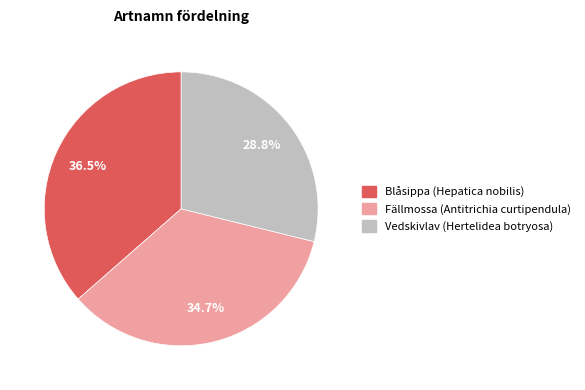

Between Fällmossa (Antitrichia curtipendula) and Vedskivlav (Hertelidea botryosa), which is larger?

Fällmossa (Antitrichia curtipendula)